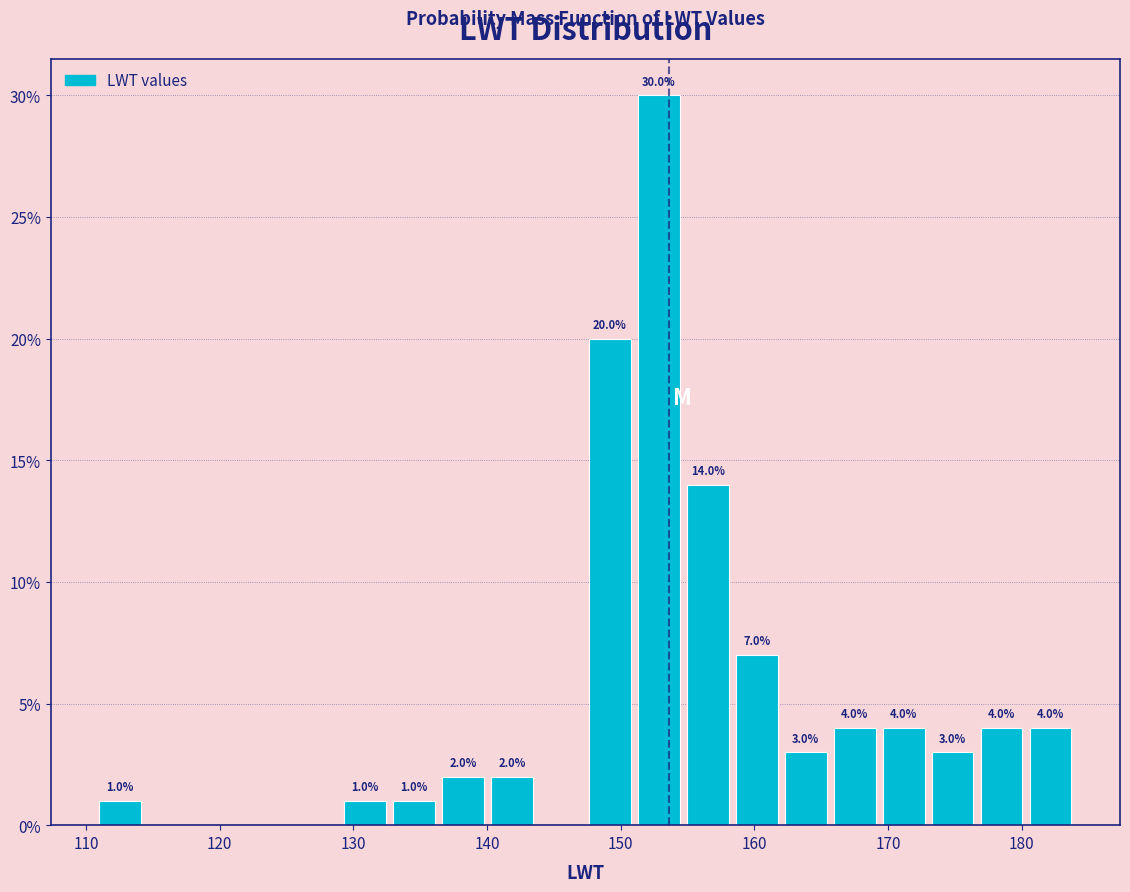

Read against the x-axis, roughly where is the centre of the tallest bar?

153